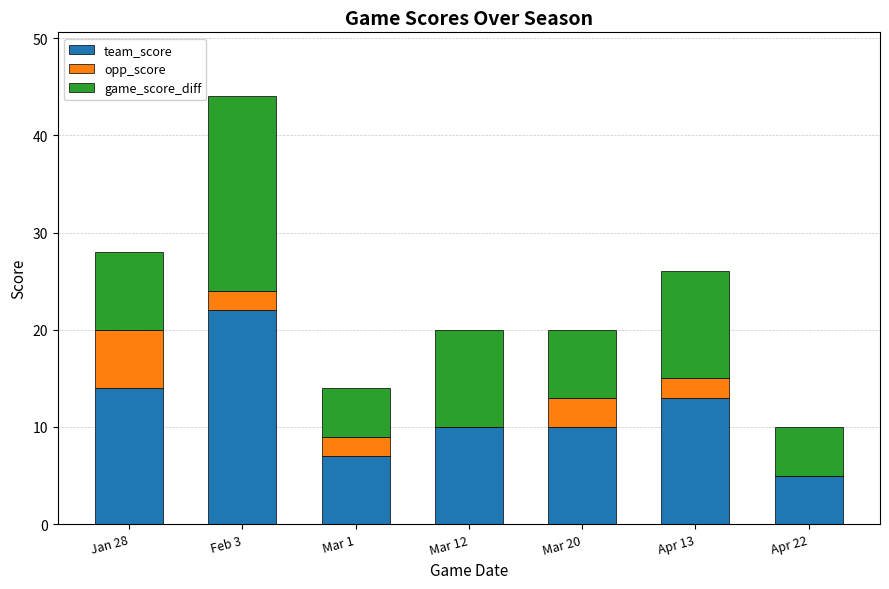

What is the sum of the team_score values at Mar 12 and Jan 28?

24